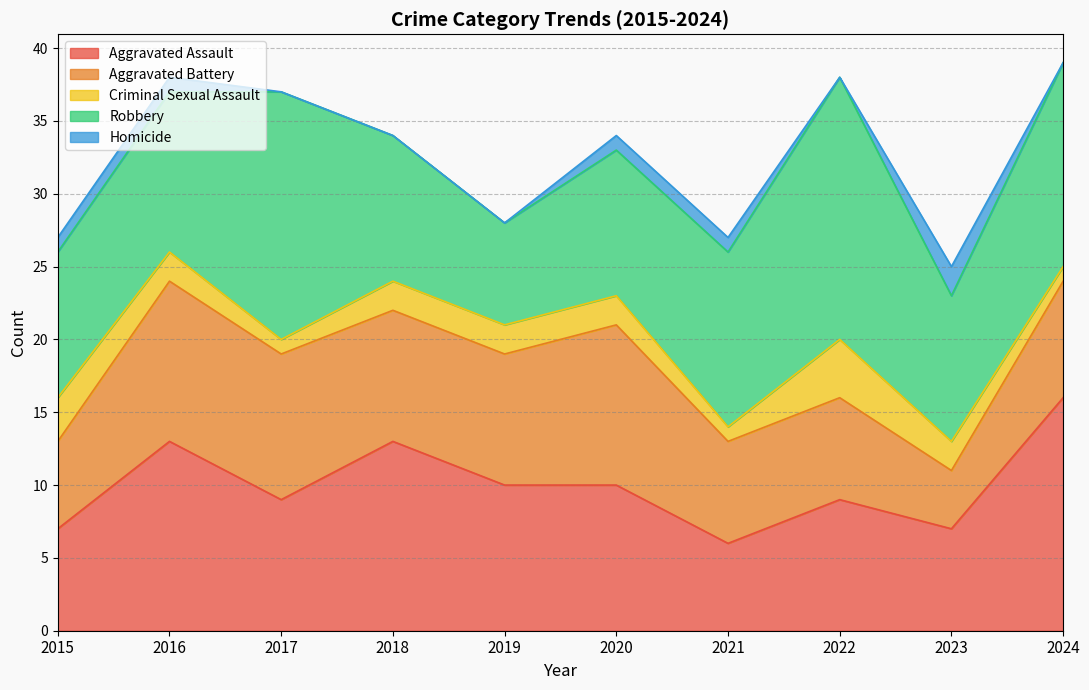

How many values in Homicide are above zero?

5